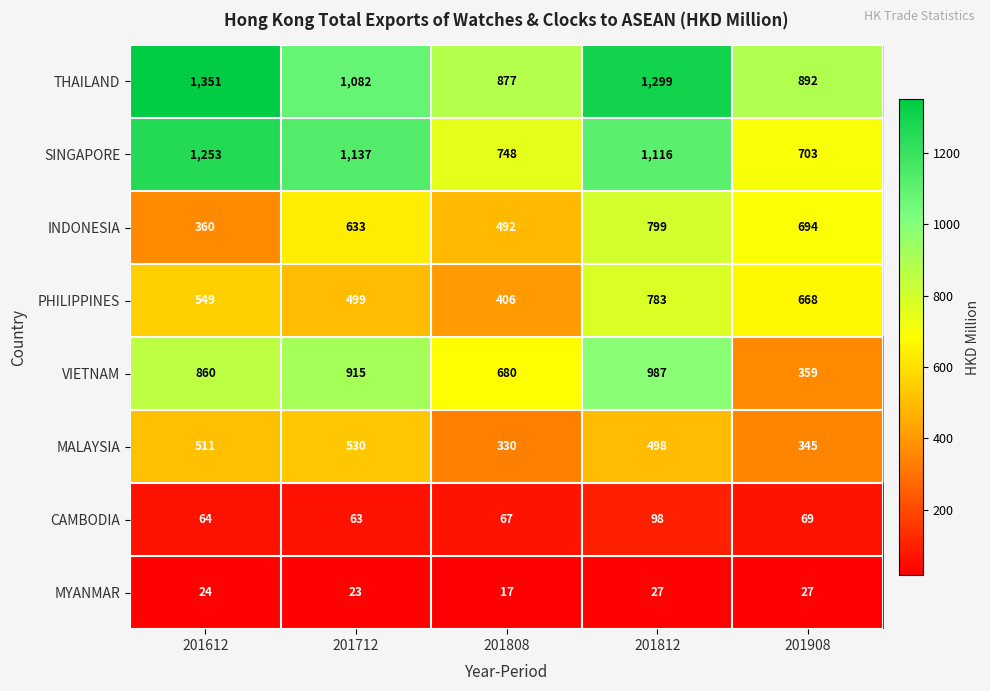

Rank the series at 201908 from lowest to highest value.

MYANMAR, CAMBODIA, MALAYSIA, VIETNAM, PHILIPPINES, INDONESIA, SINGAPORE, THAILAND